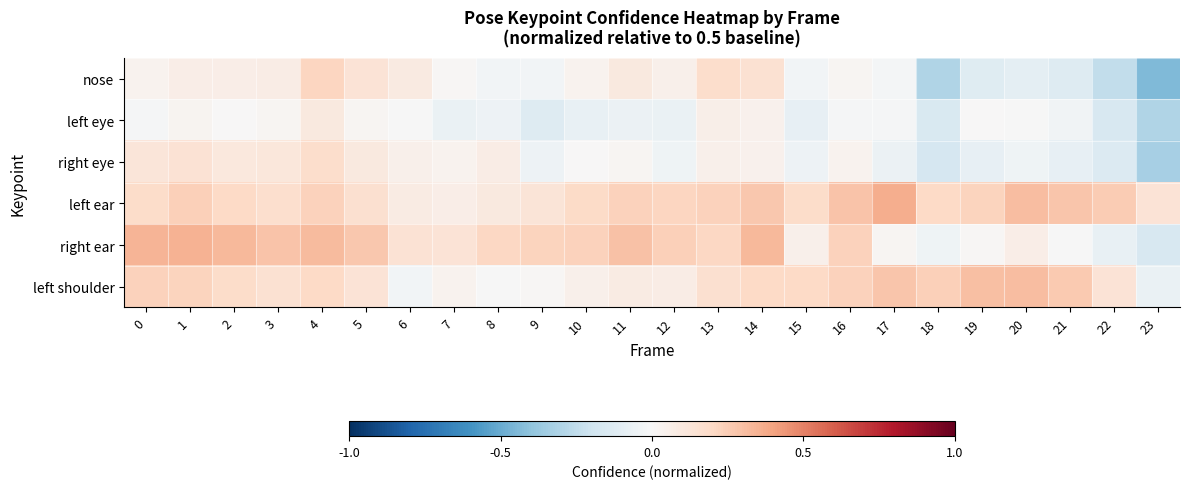

How many categories are shown in the chart?

24